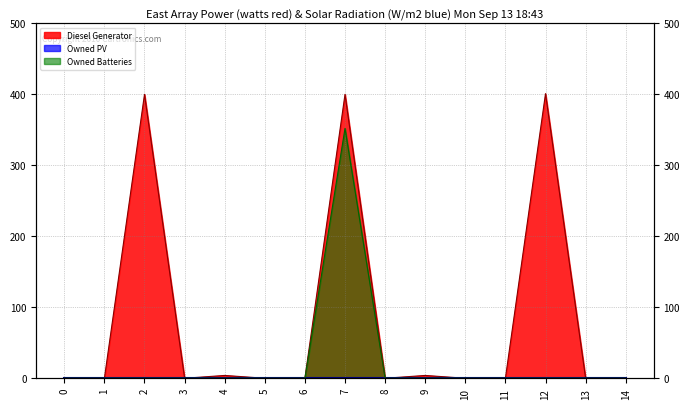

Is the value of Owned Batteries at 2 greater than the value of Diesel Generator at 4?

No